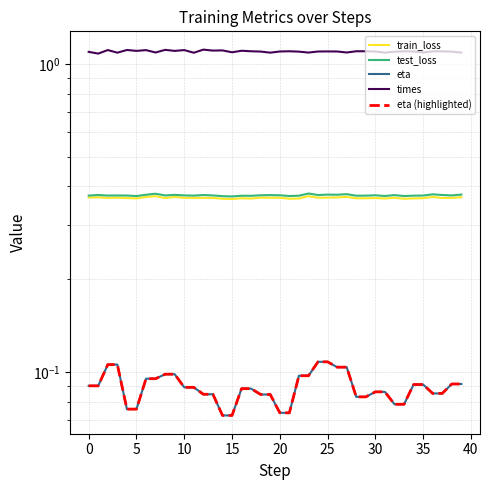

What are all the series names shown in the legend?

train_loss, test_loss, eta, times, eta (highlighted)